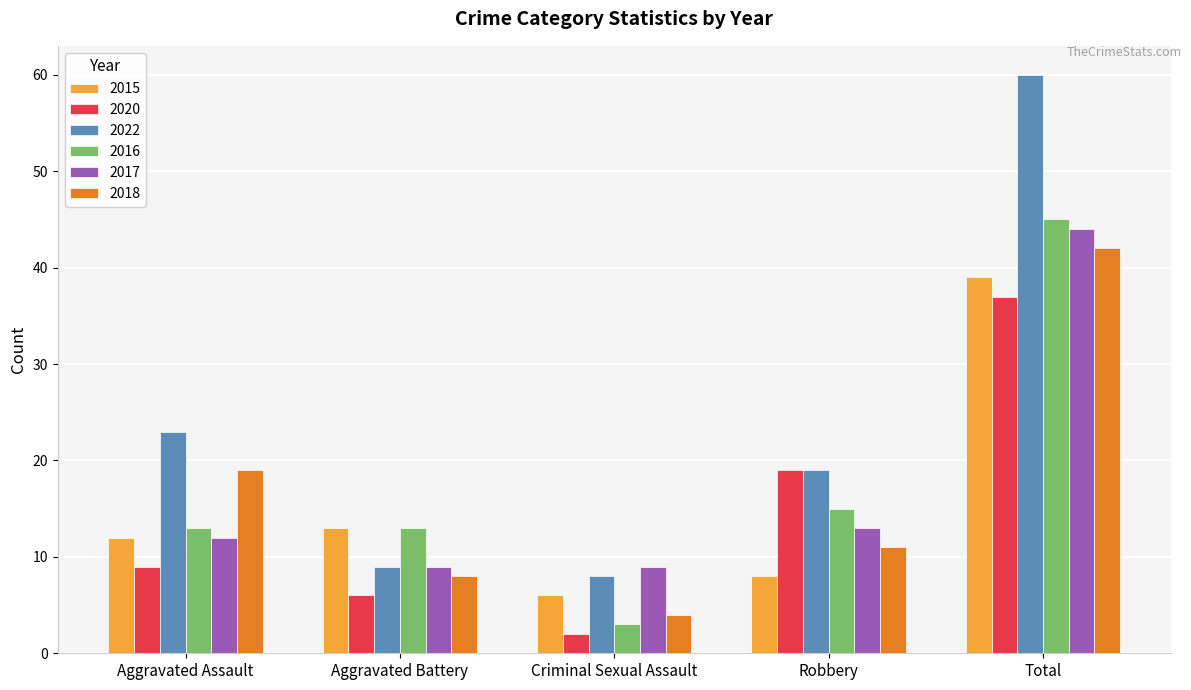

True or false: 2015 has a value of 39 at Total.

True